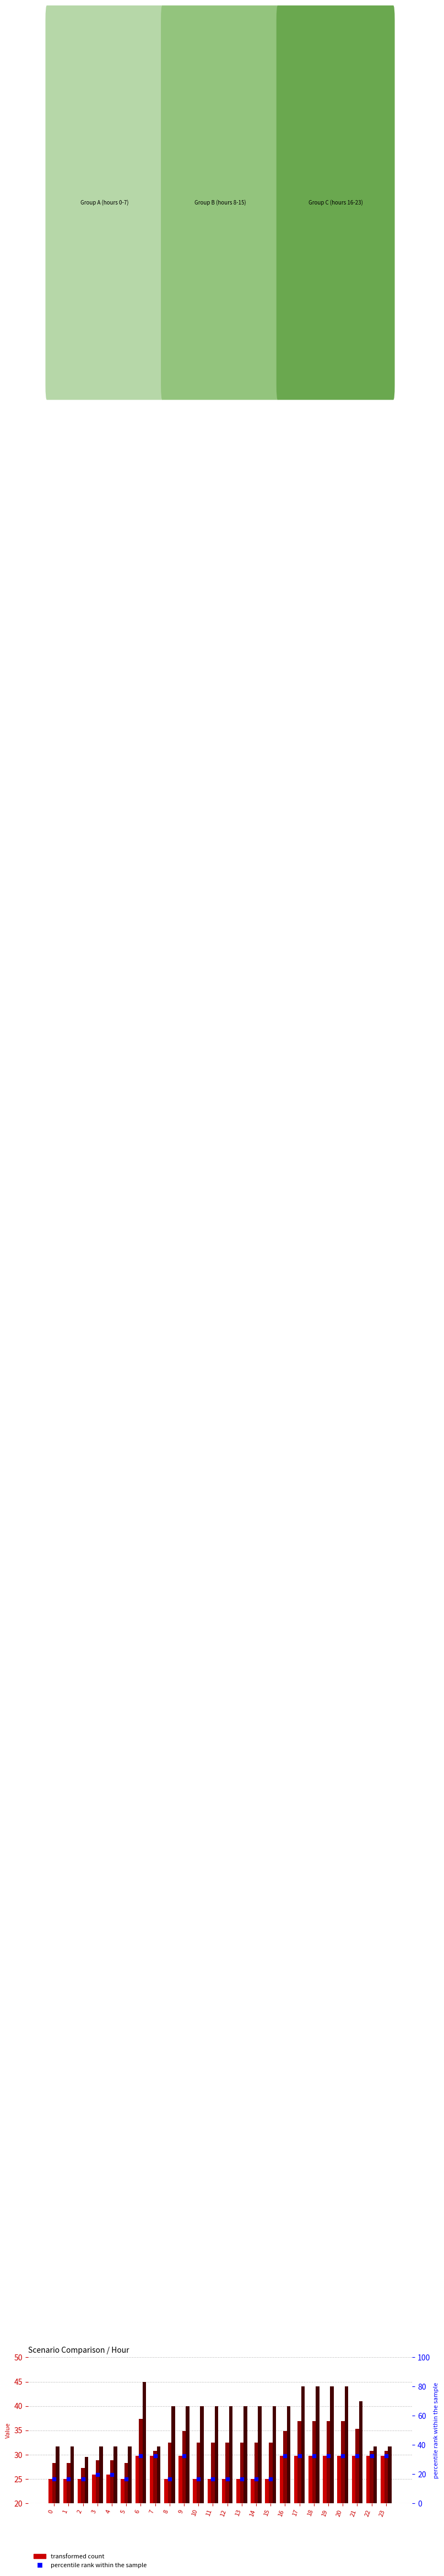

Which series contains the lowest Y value?

percentile rank within the sample